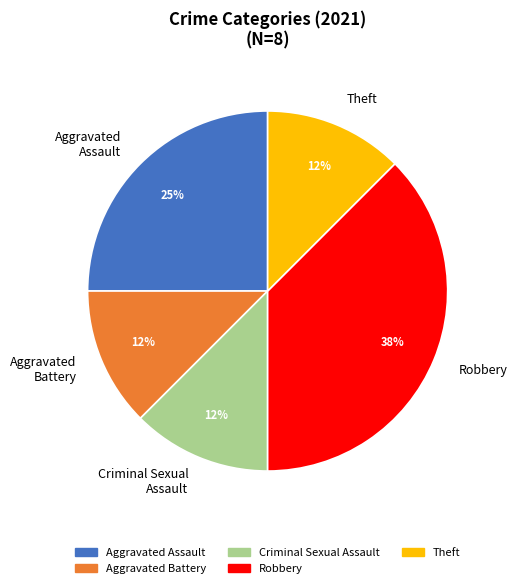

Does Theft account for over 50% of the chart?

No